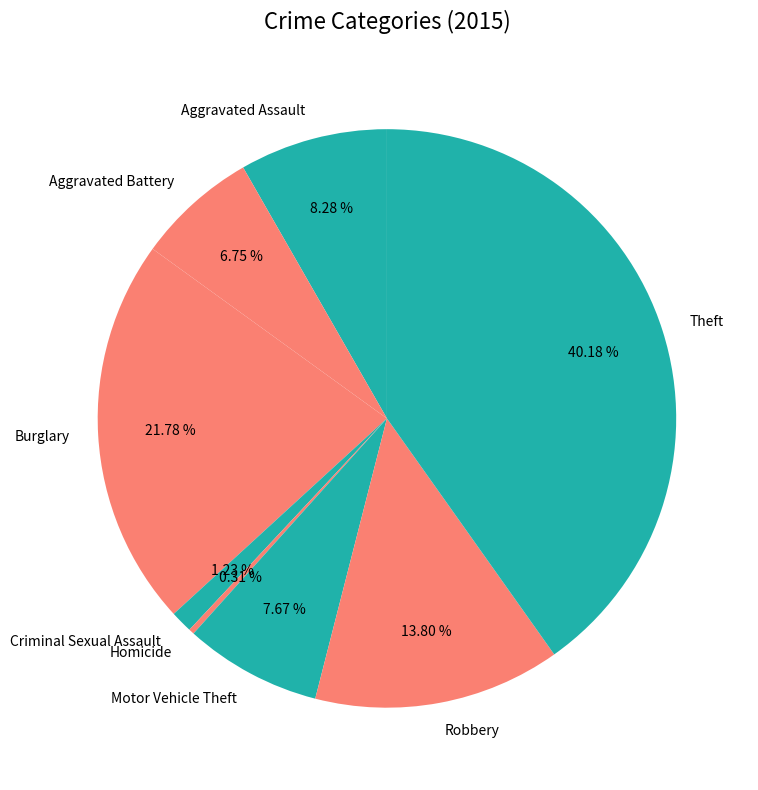

What is the smallest slice in the pie chart?

Homicide